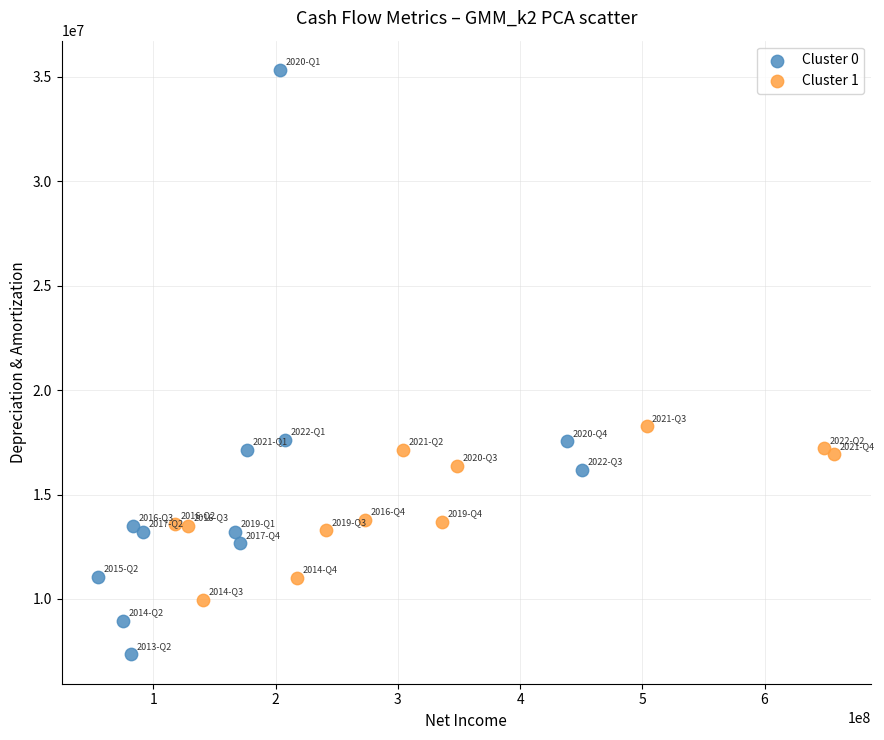

Which series has the widest spread of Y values?

Cluster 0